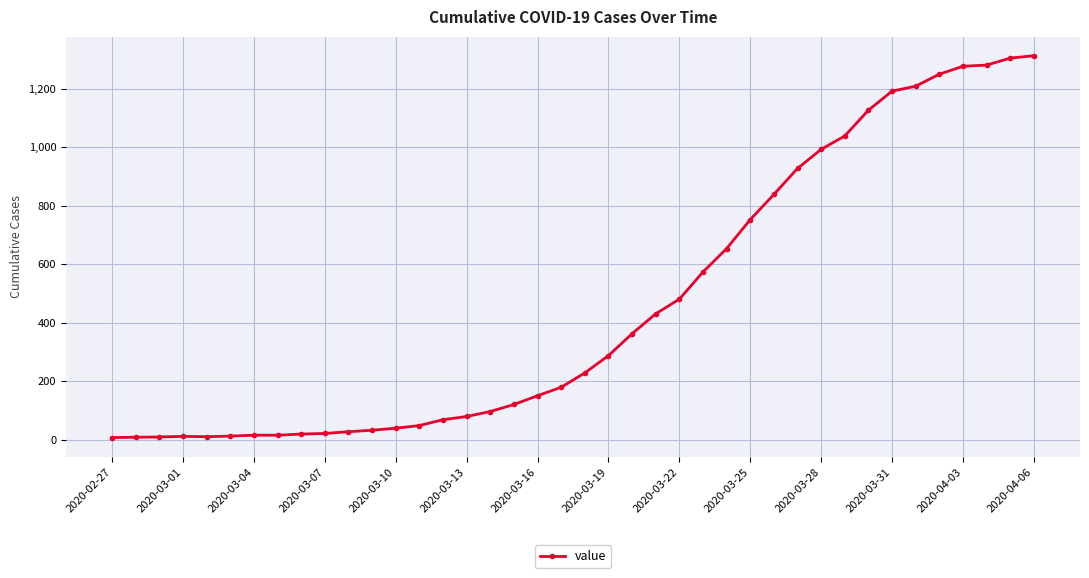

What is the greatest value displayed?

1312